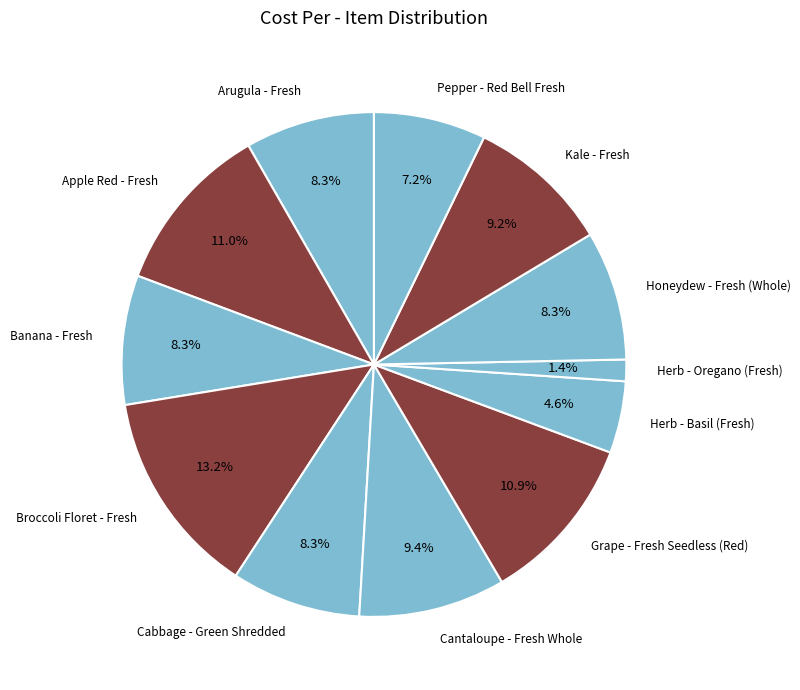

How much of the chart is everything except Cabbage - Green Shredded?

91.7%